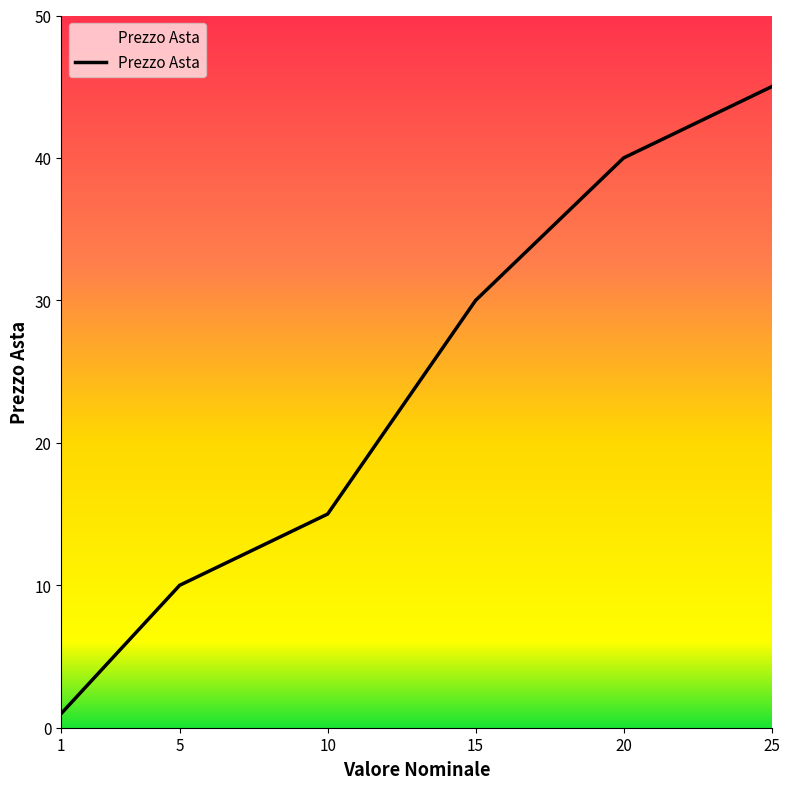

Is this an area chart (filled region under the line)?

No